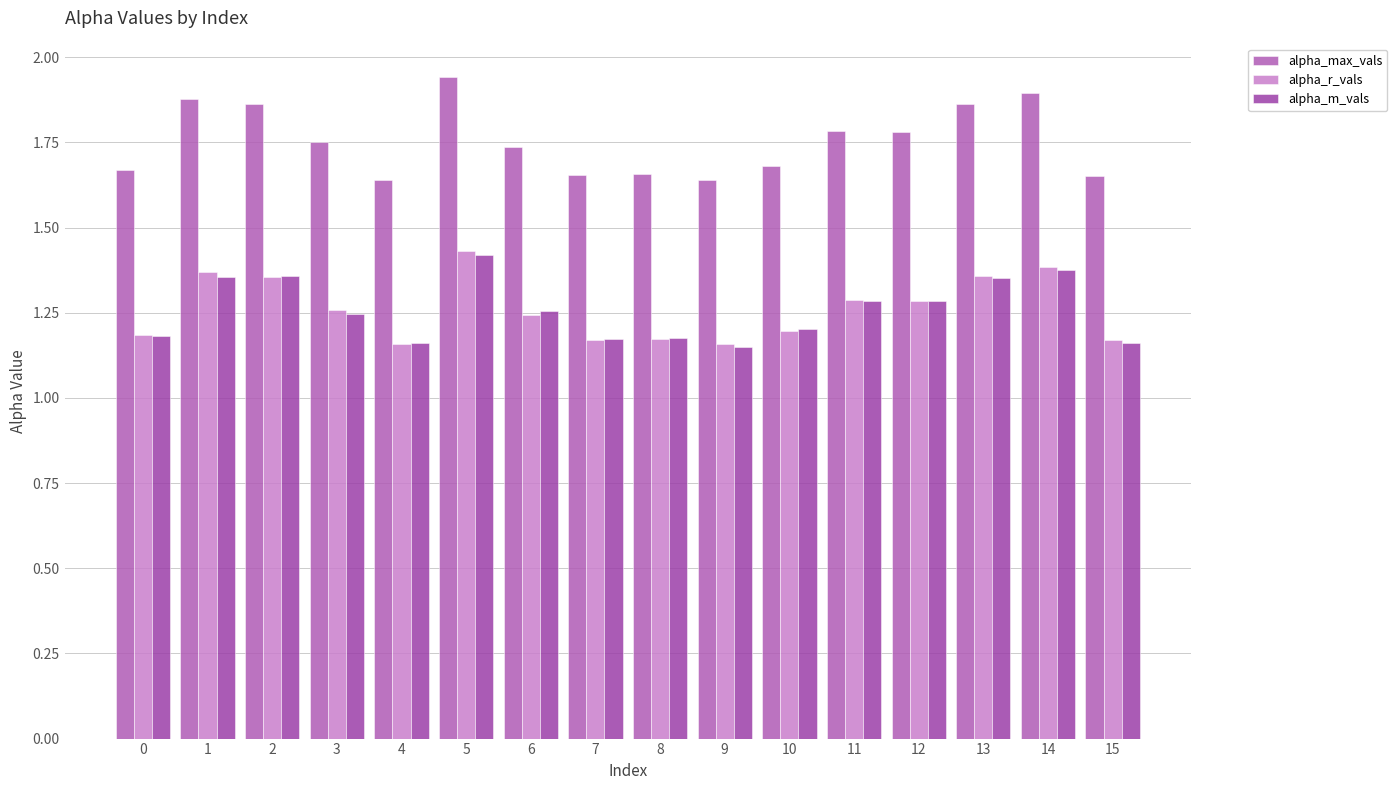

The alpha_m_vals series shows 1.3 at 12. True or false?

True